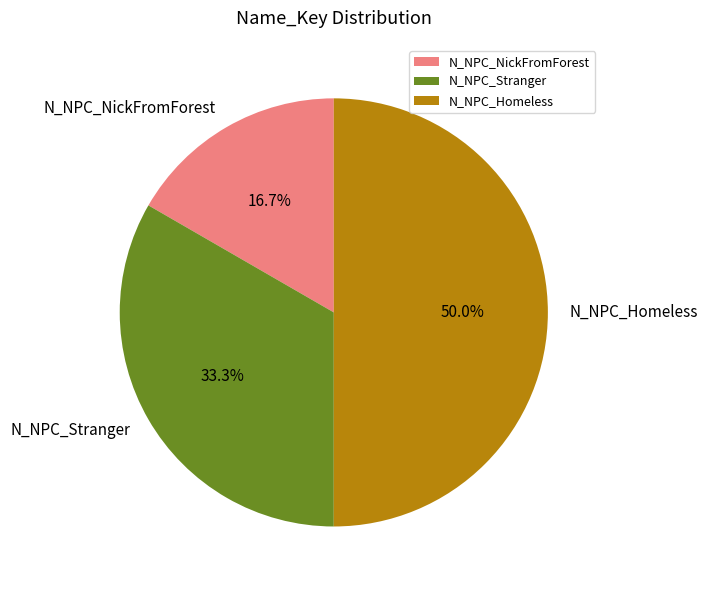

What is the largest slice in the pie chart?

N_NPC_Homeless